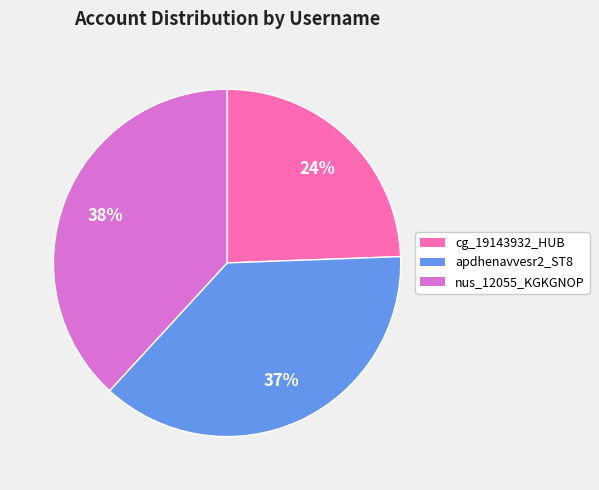

To the nearest percent, what is the difference between the cg_19143932_HUB and nus_12055_KGKGNOP slice percentages?

14%